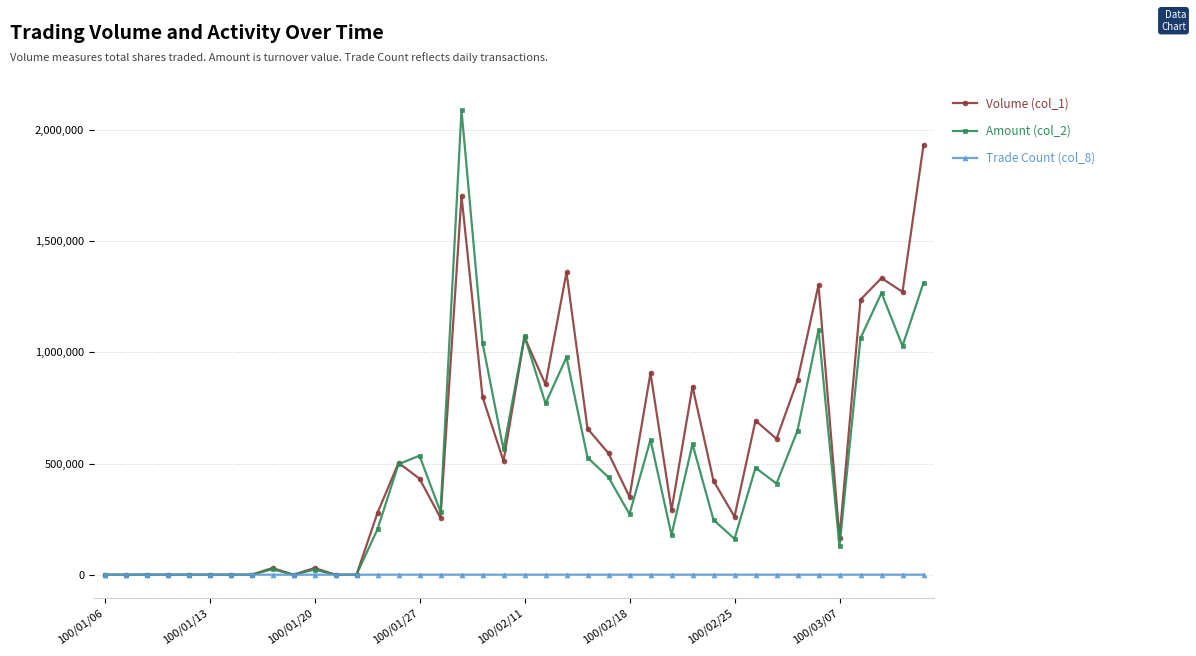

Which series has the widest spread of values?

Amount (col_2)